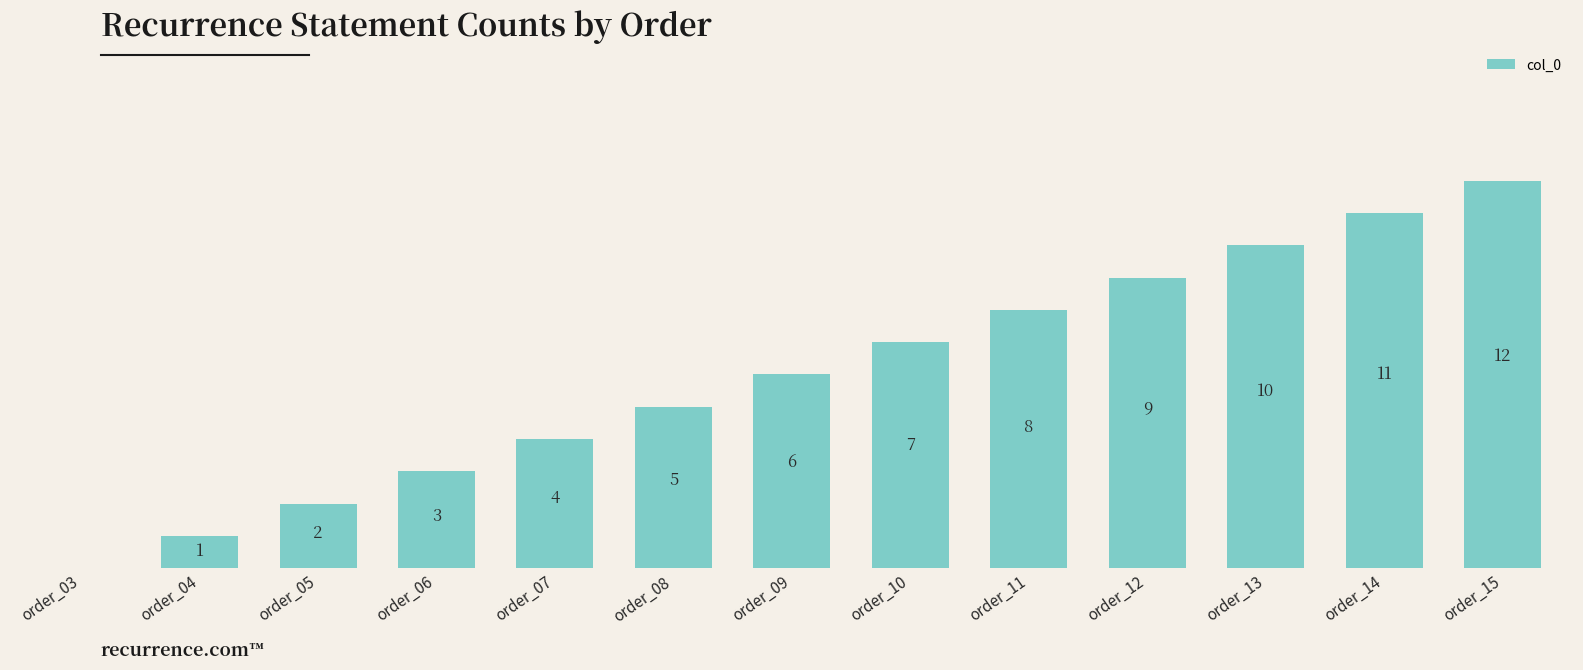

Which has a higher value, order_08 or order_13?

order_13